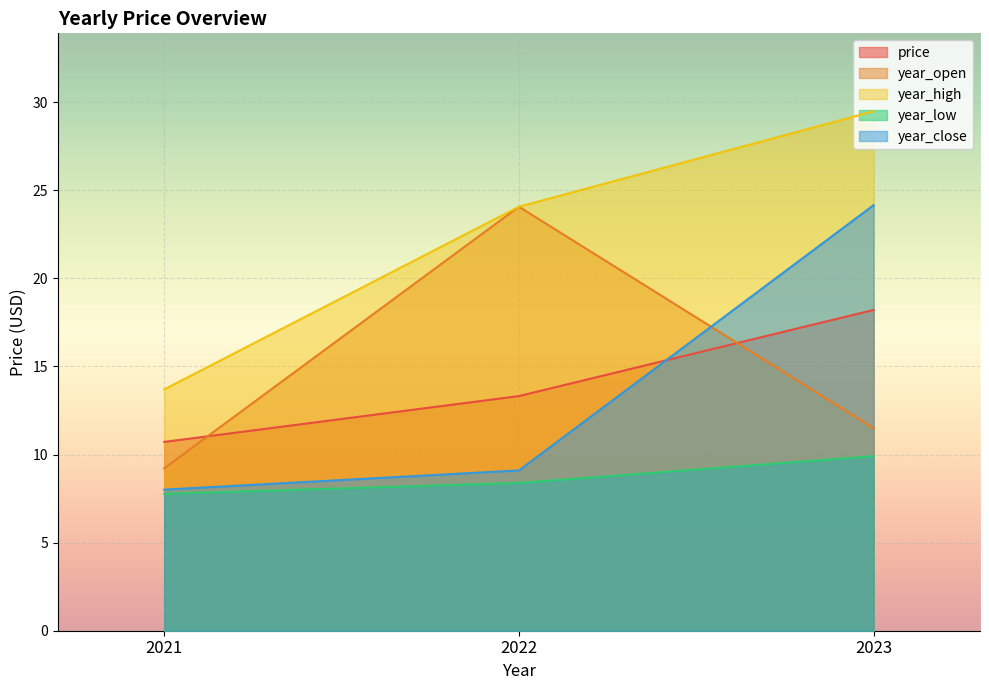

What is the sum of the year_high values at 2021 and 2022?

37.8